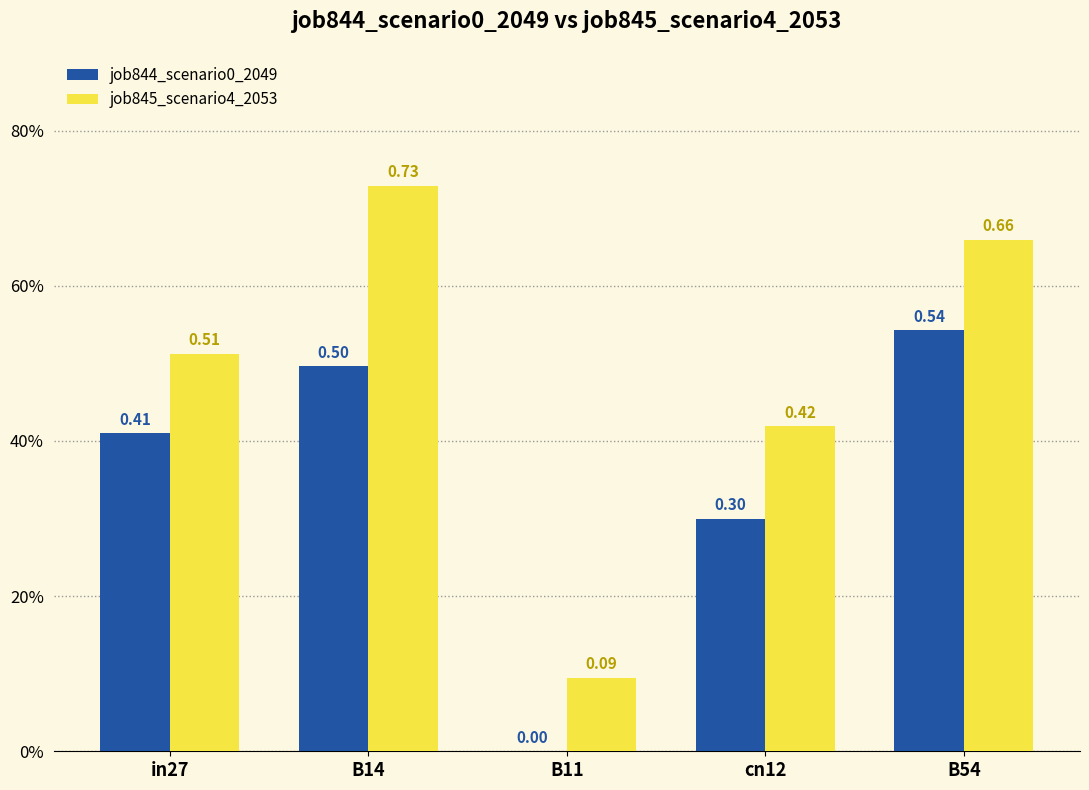

Does the chart contain stacked bars?

No